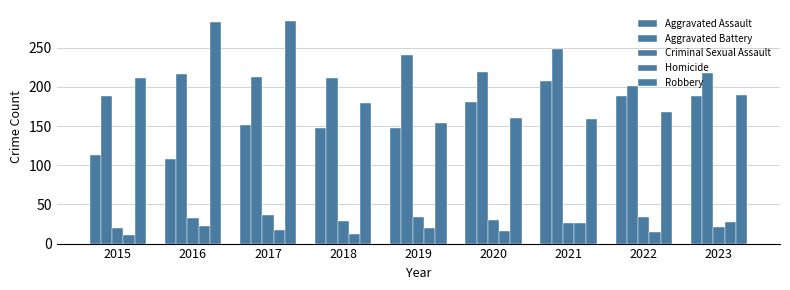

The value of Aggravated Battery at 2022 is 201. True or false?

True